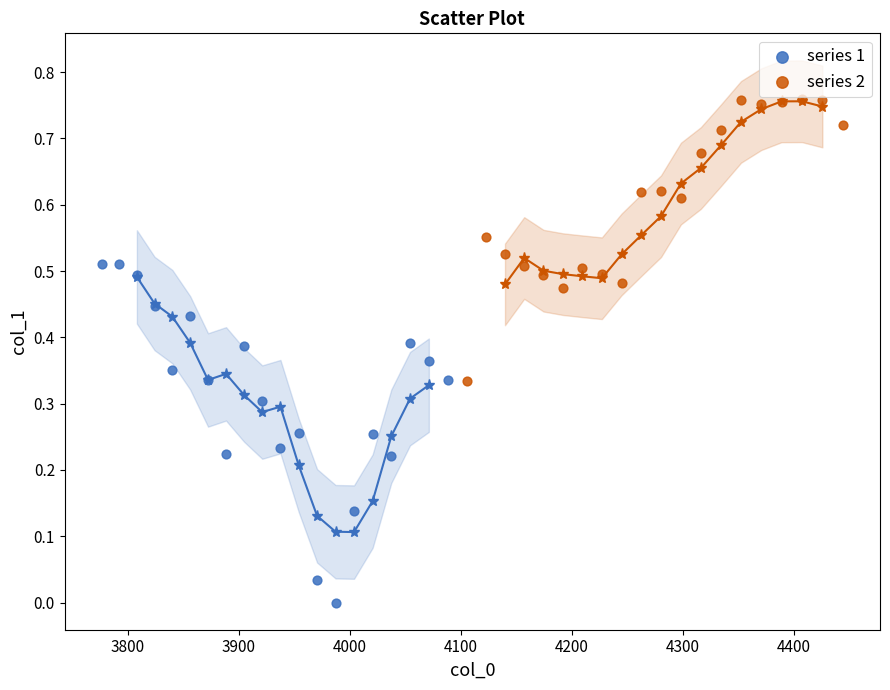

Which series reaches the maximum Y coordinate?

series 2